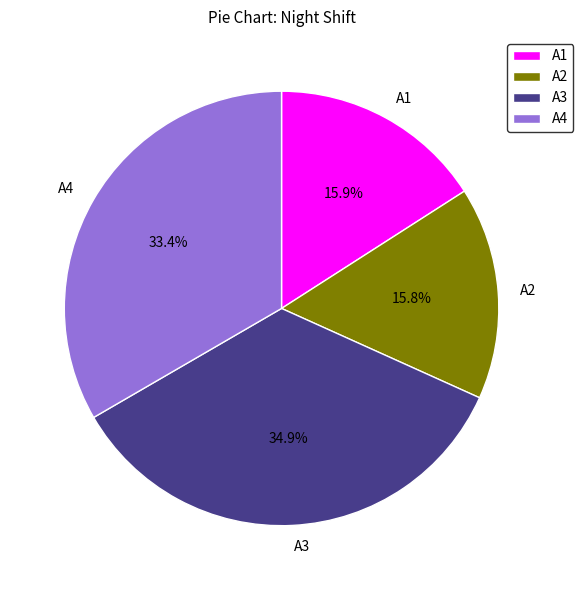

Does any single category account for the majority?

No